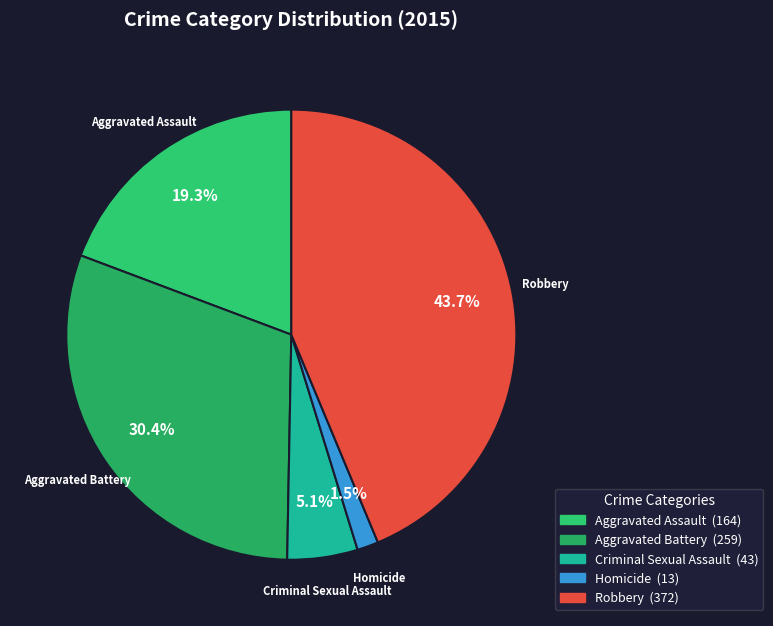

Which category has the smallest portion of the pie?

Homicide